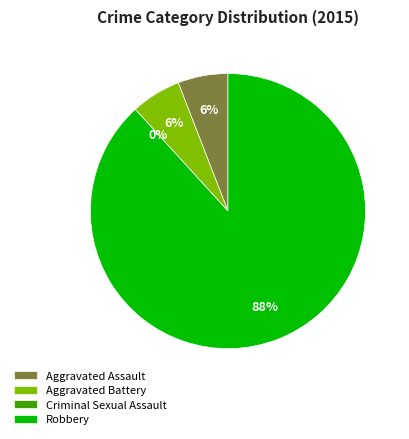

To the nearest percent, what is the average slice percentage?

25%